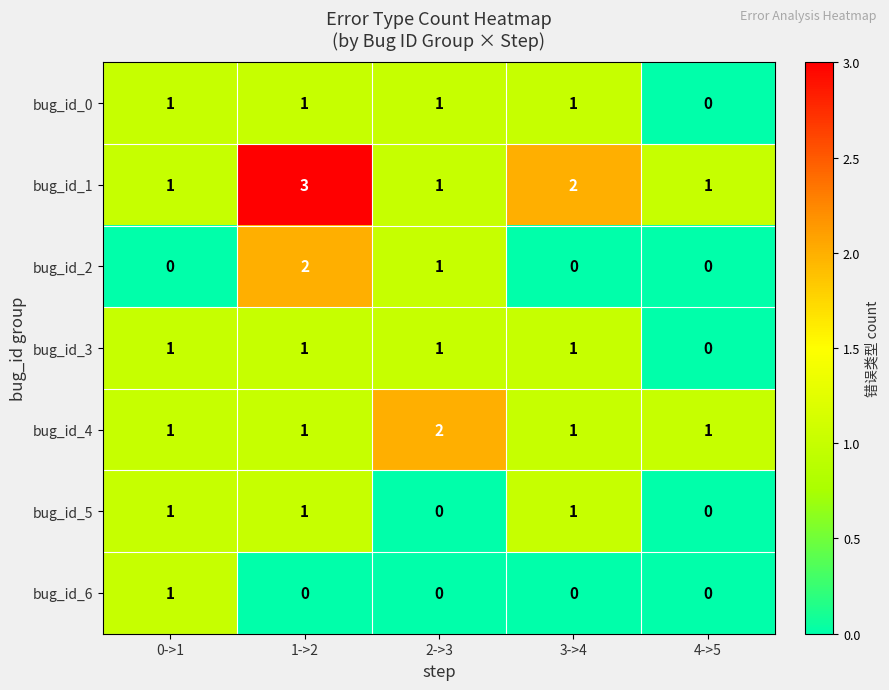

The bug_id_2 series shows -1 at 0->1. True or false?

False